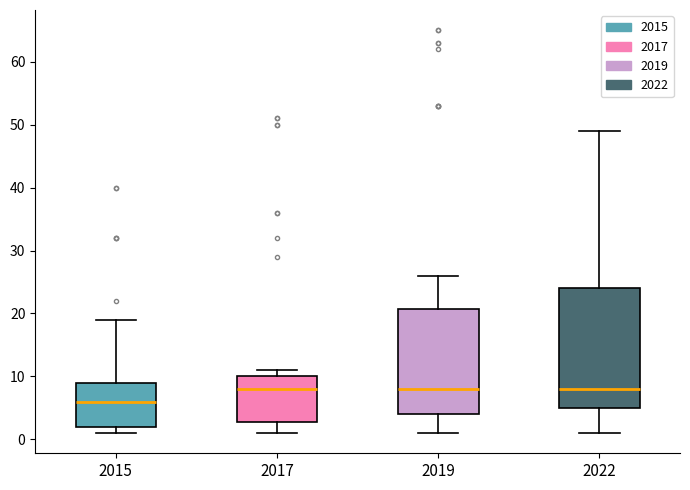

Which box is the tallest, from its lower edge to its upper edge?

2022